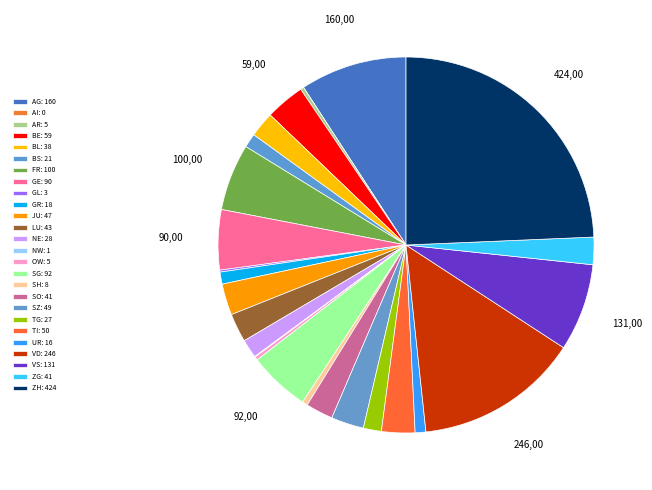

To the nearest percent, what portion does BE represent?

3%